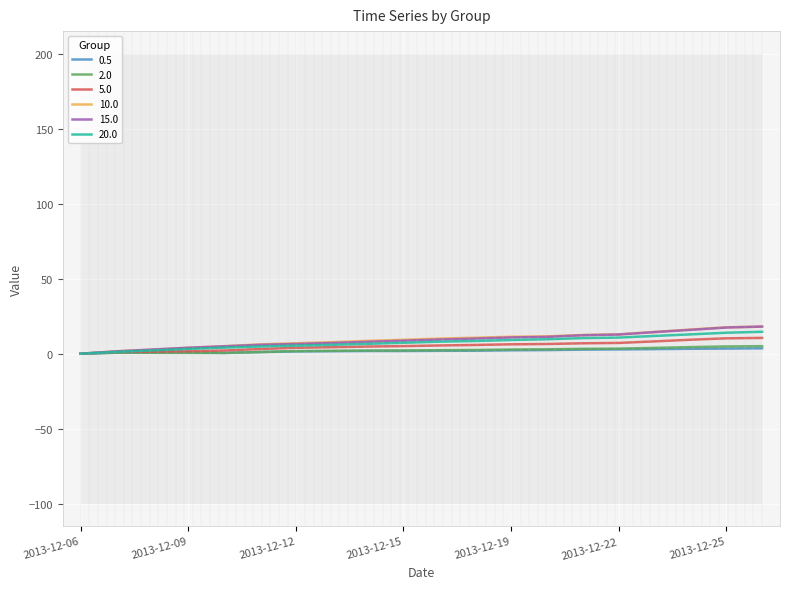

Which series has the largest total across all categories?

10.0